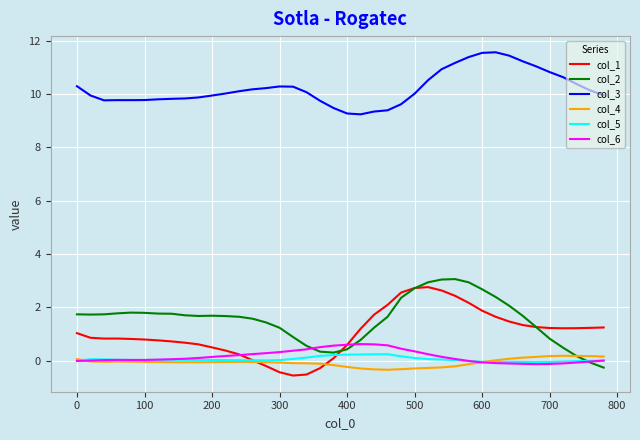

True or false: col_2 and col_3 intersect in this chart.

False